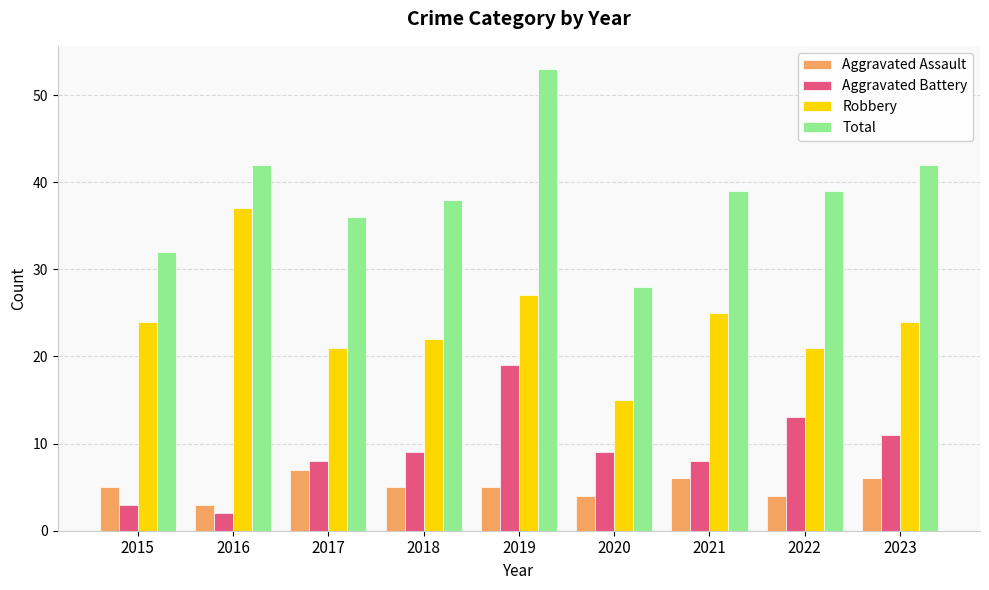

What is the highest value of the Aggravated Assault series?

7